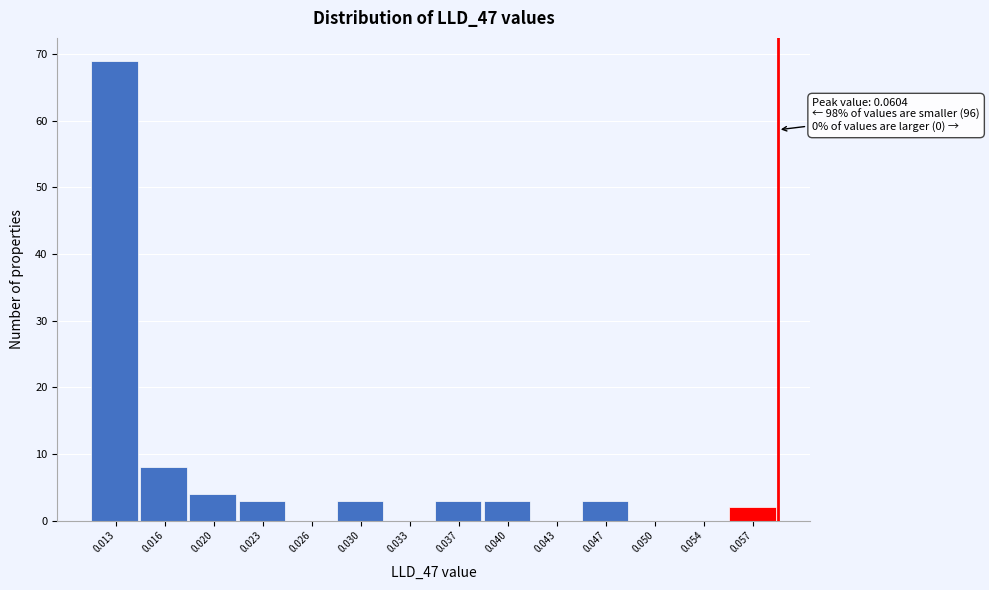

Reading left to right, extract all data points from this chart.

0.013=69	0.016=8	0.020=4	0.023=3	0.026=0	0.030=3	0.033=0	0.037=3	0.040=3	0.043=0	0.047=3	0.050=0	0.054=0	0.057=2